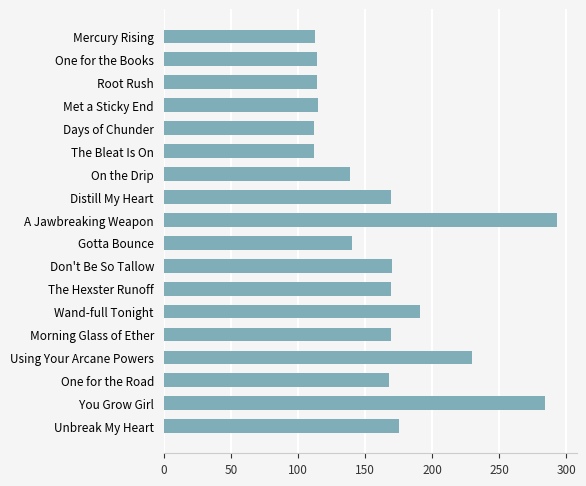

What is the minimum value shown in the chart?

112